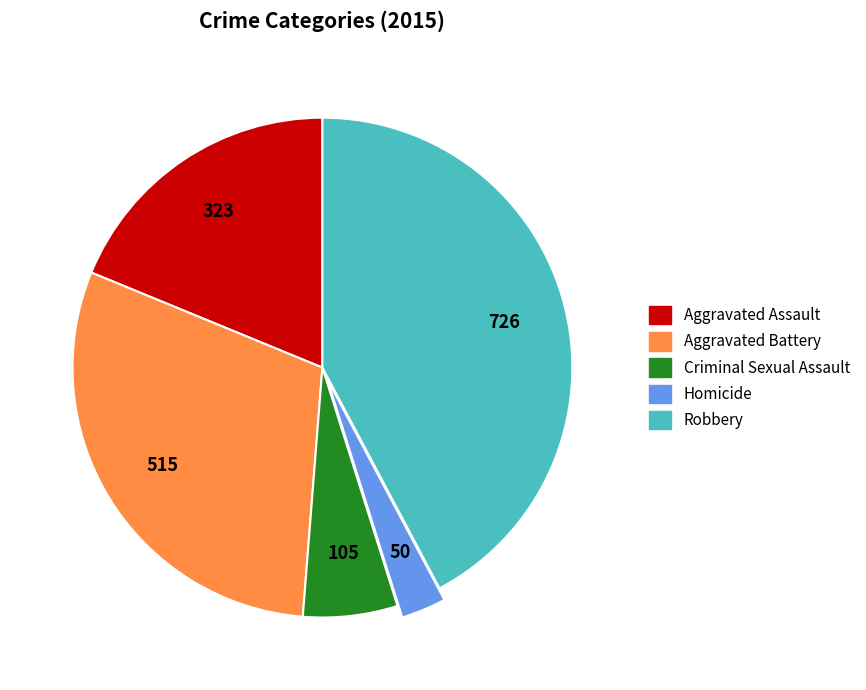

Which category has the smallest portion of the pie?

Homicide